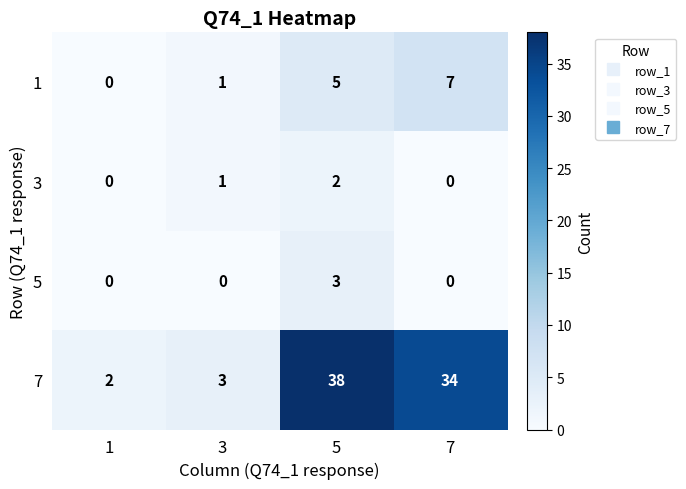

What is the spread (max minus min) of values at 7?

34